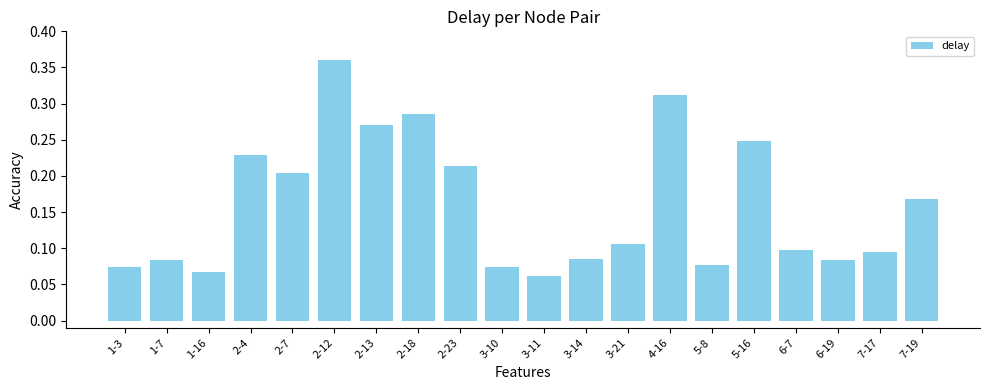

What is the change in value from 2-7 to 4-16?

+0.1